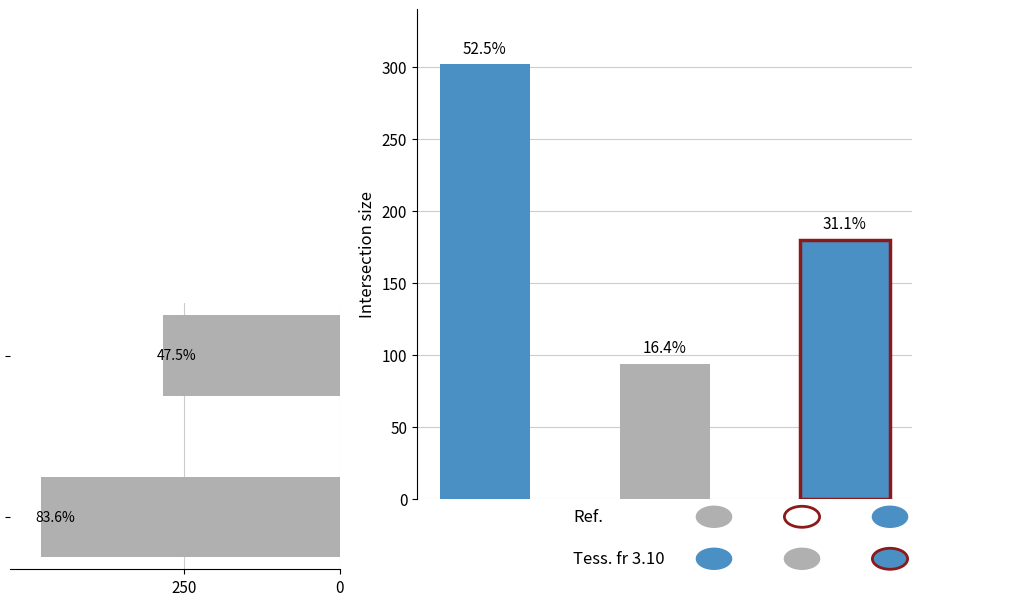

The value at 250 is 821. True or false?

False